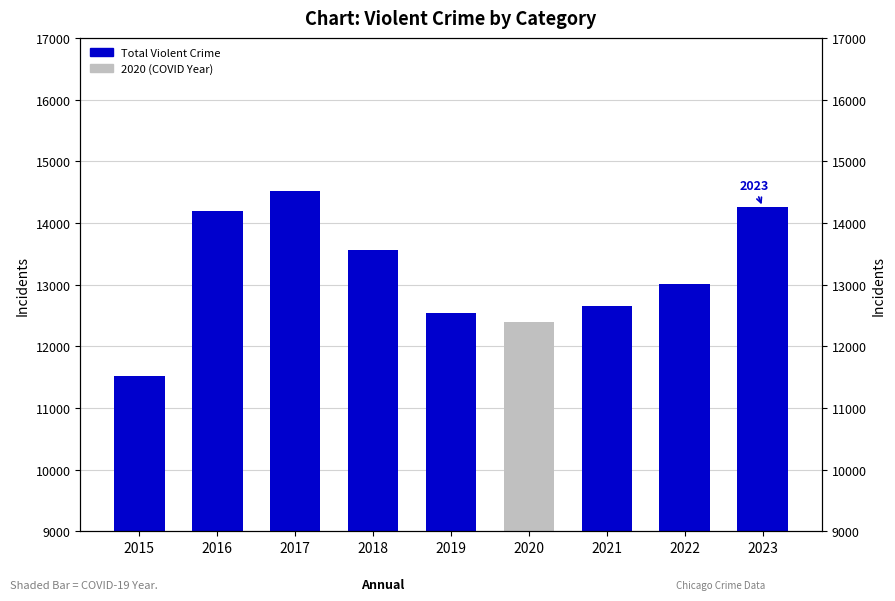

Reading left to right, transcribe all the data shown in this chart.

2015=11519	2016=14193	2017=14510	2018=13561	2019=12537	2020=12396	2021=12660	2022=13008	2023=14257